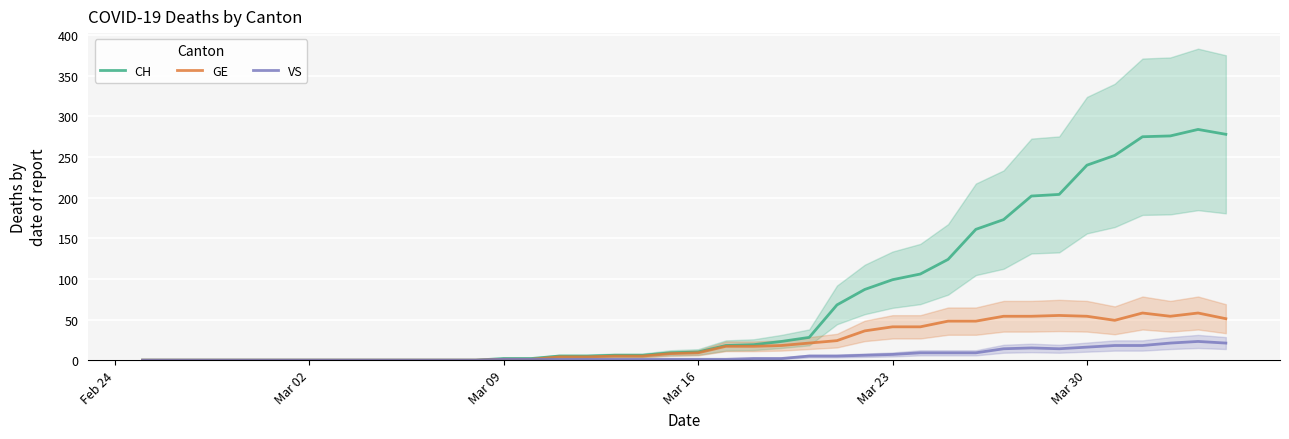

The value of GE at Mar 23 is 71. True or false?

False